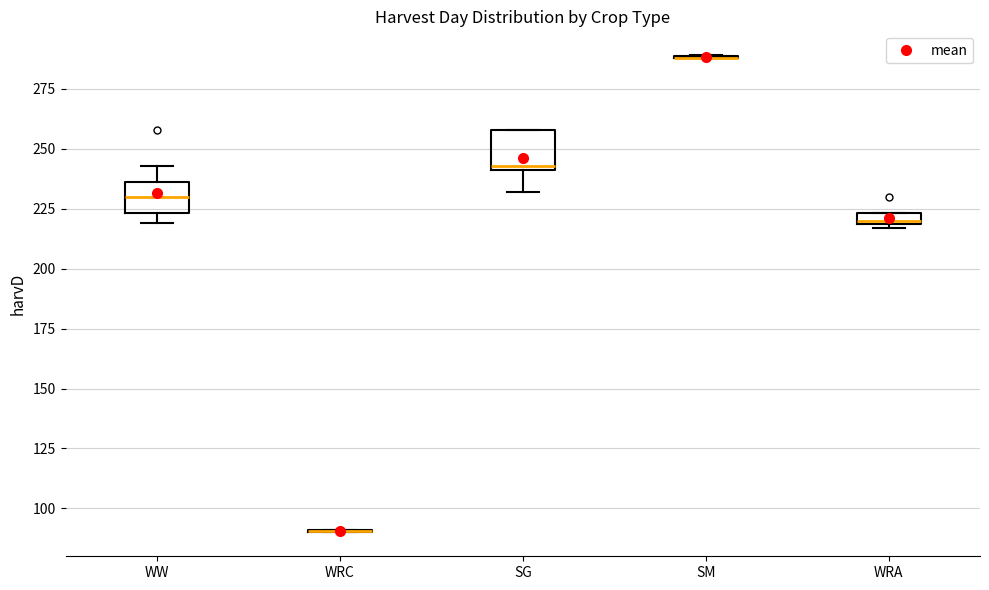

Where does the median line of the box for WW sit on the y-axis? The values are not printed on the chart, so give them approximately, as read against the axis.

230